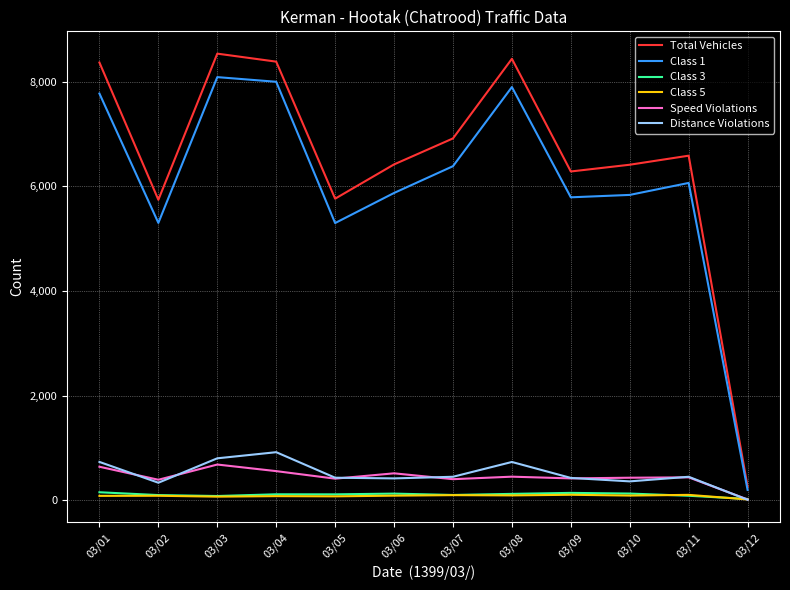

Which series changed the most between 03/08 and 03/11?

Total Vehicles